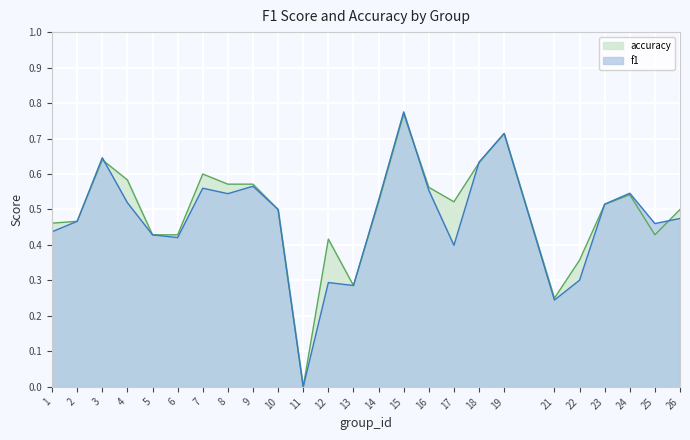

At which category is the sum across all series the highest?

15